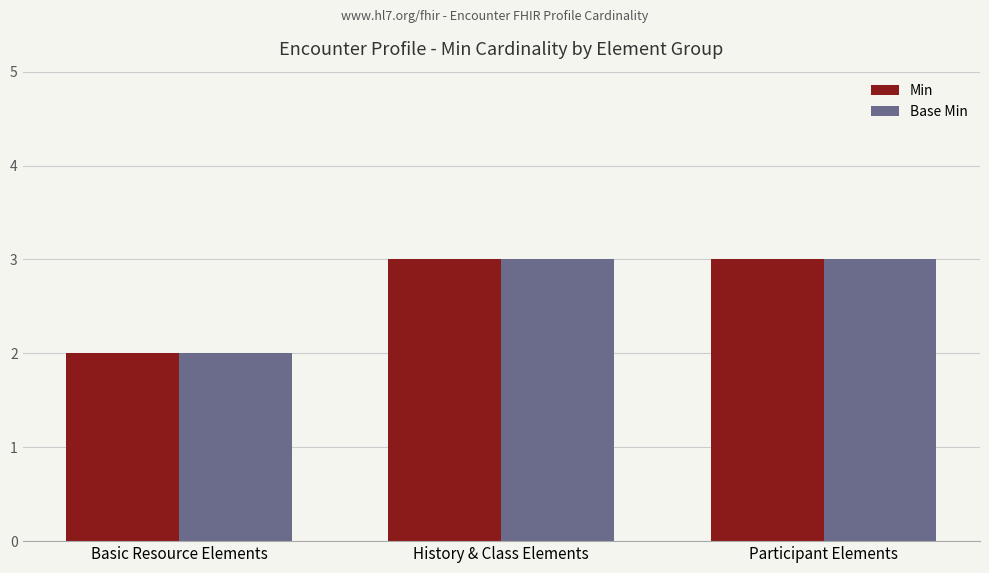

True or false: Base Min has a value of 5 at History & Class Elements.

False